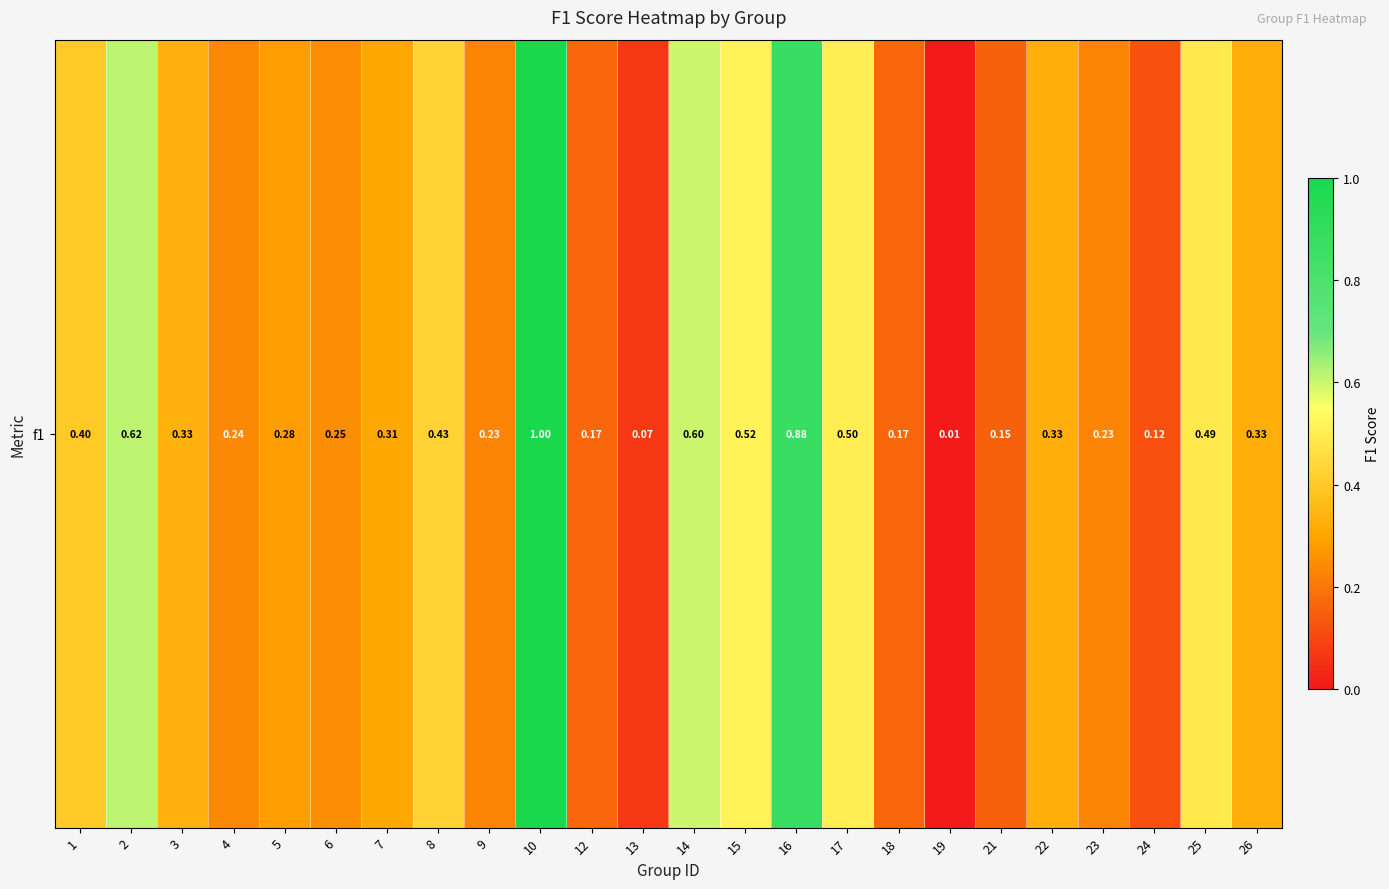

The value at 19 is 0.0. True or false?

False